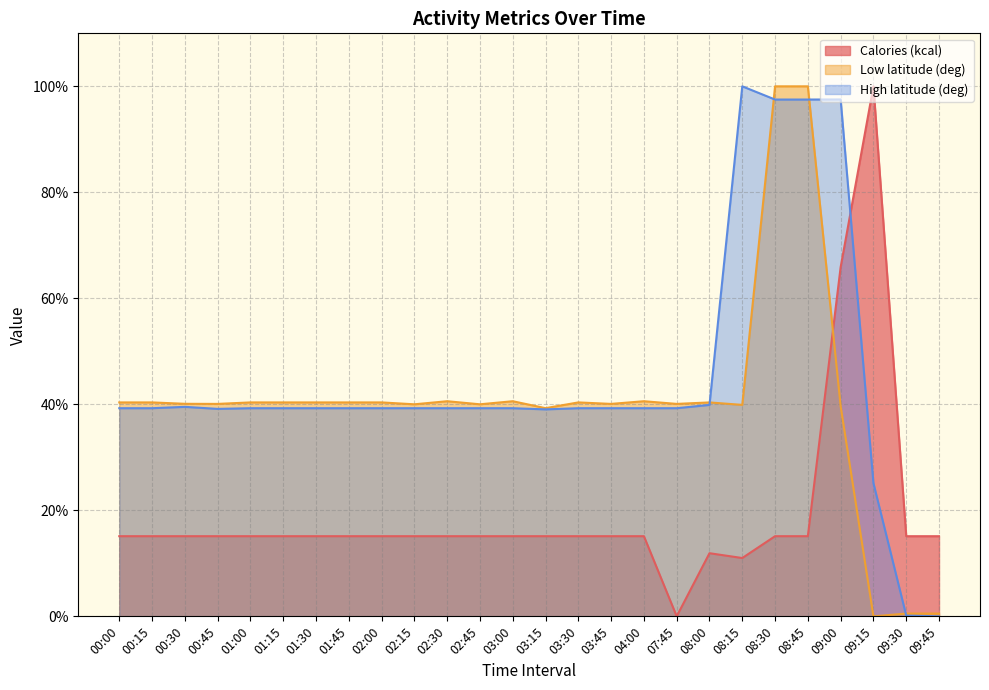

At which label does High latitude (deg) first exceed 39?

00:00